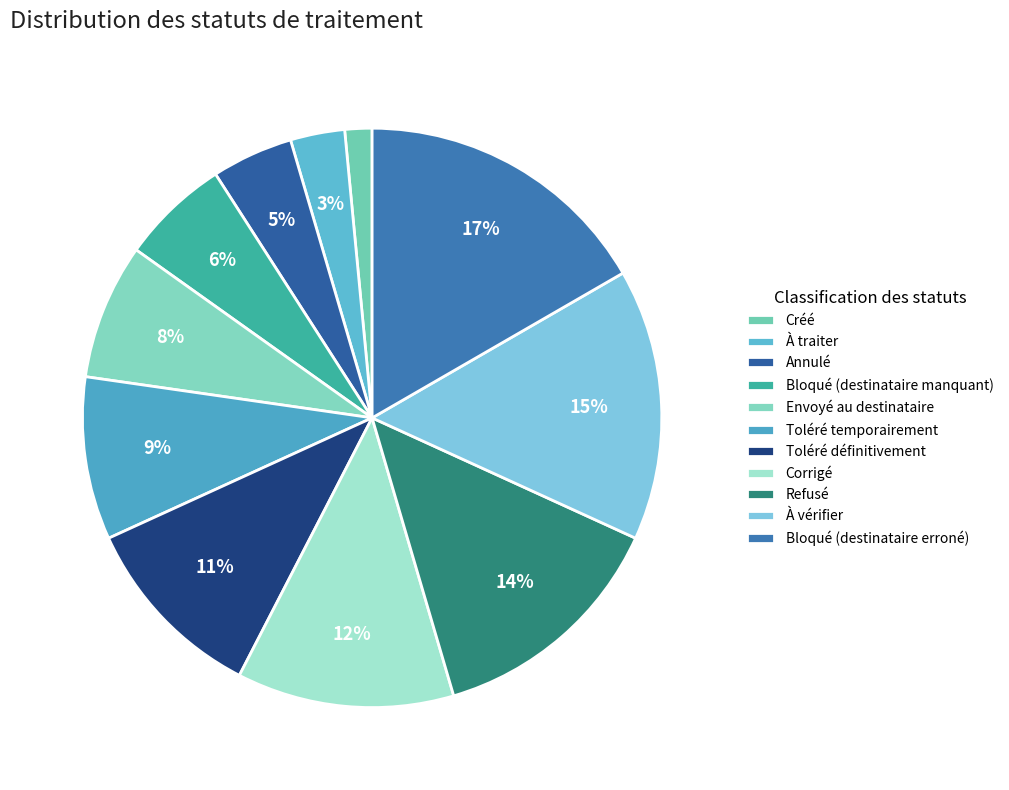

The Refusé slice represents 28% of the pie. True or false?

False